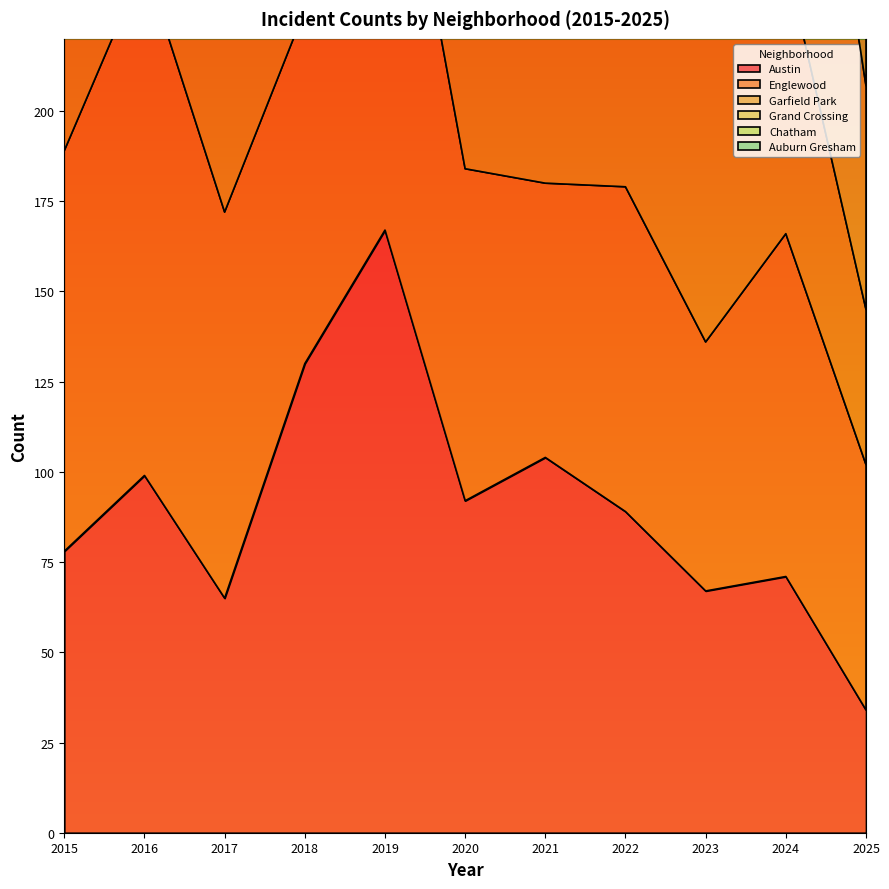

What is the minimum value for Englewood?

68